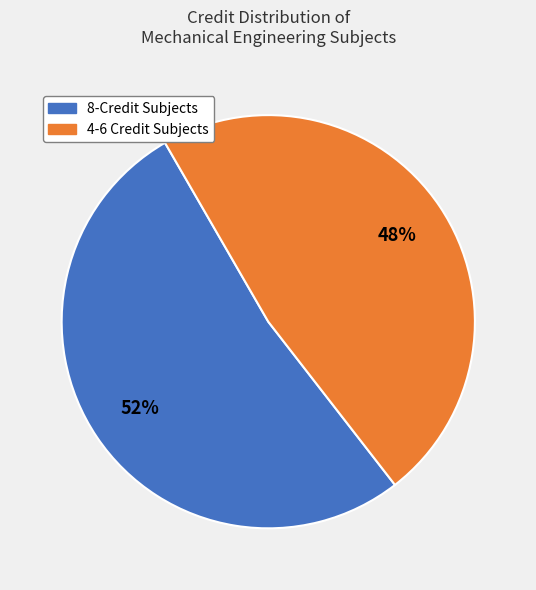

To the nearest percent, what is the average slice percentage?

50%